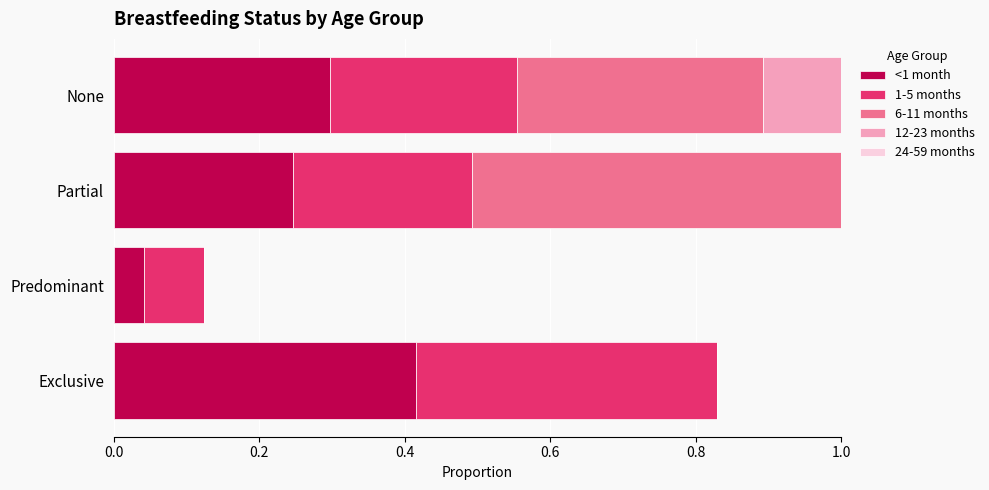

True or false: 12-23 months has a value of 1.3 at Partial.

False